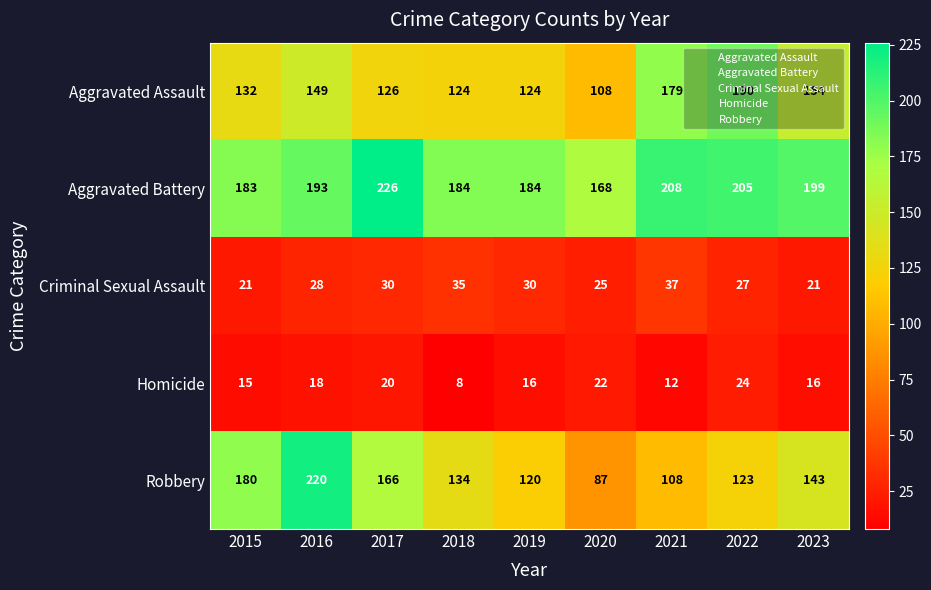

At how many categories does at least one series exceed 225?

1